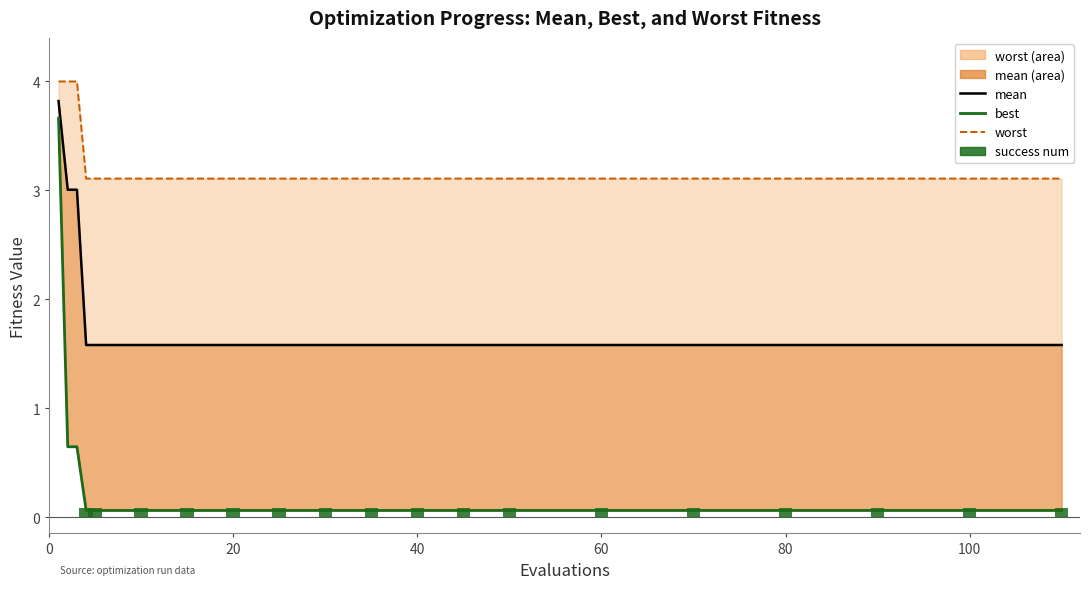

Which series has the widest spread of values?

best